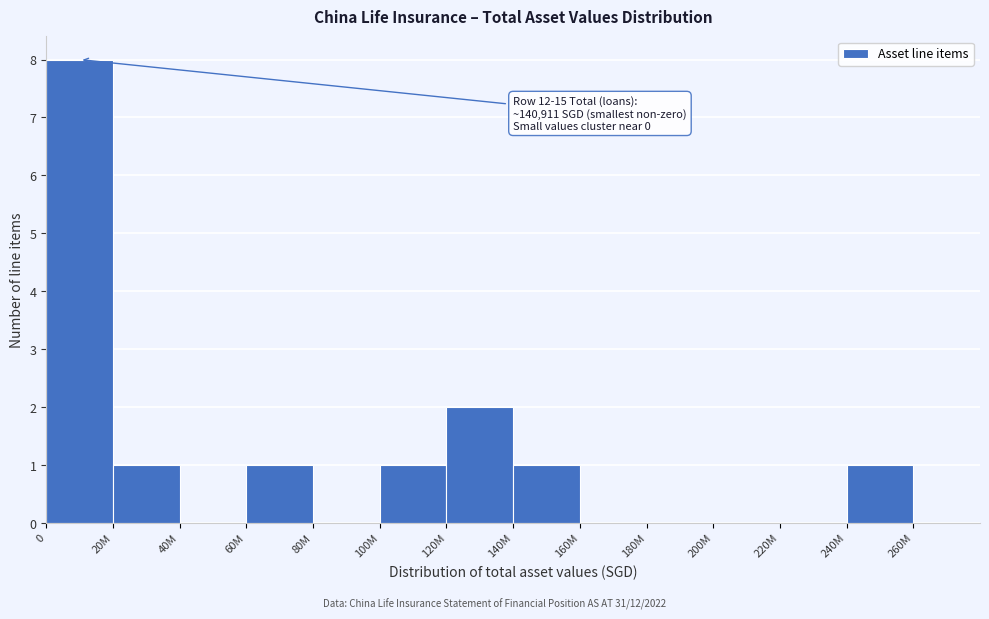

Reading right to left, transcribe all the data shown in this chart.

260M=0	240M=1	220M=0	200M=0	180M=0	160M=0	140M=1	120M=2	100M=1	80M=0	60M=1	40M=0	20M=1	0=8